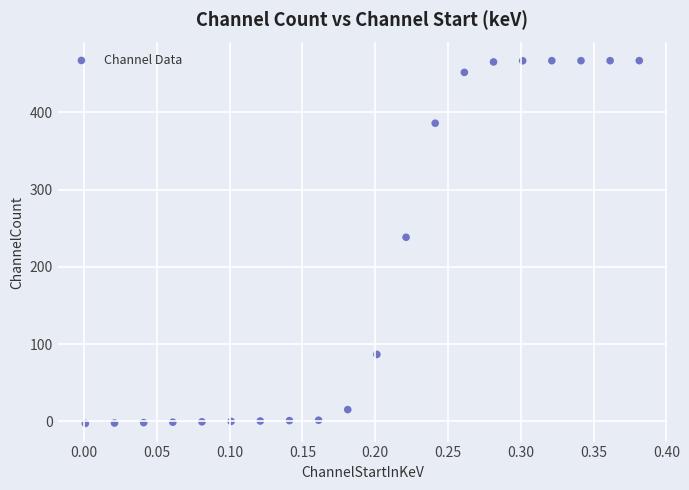

What Y value in the scatter plot is closest to 232?

238.2